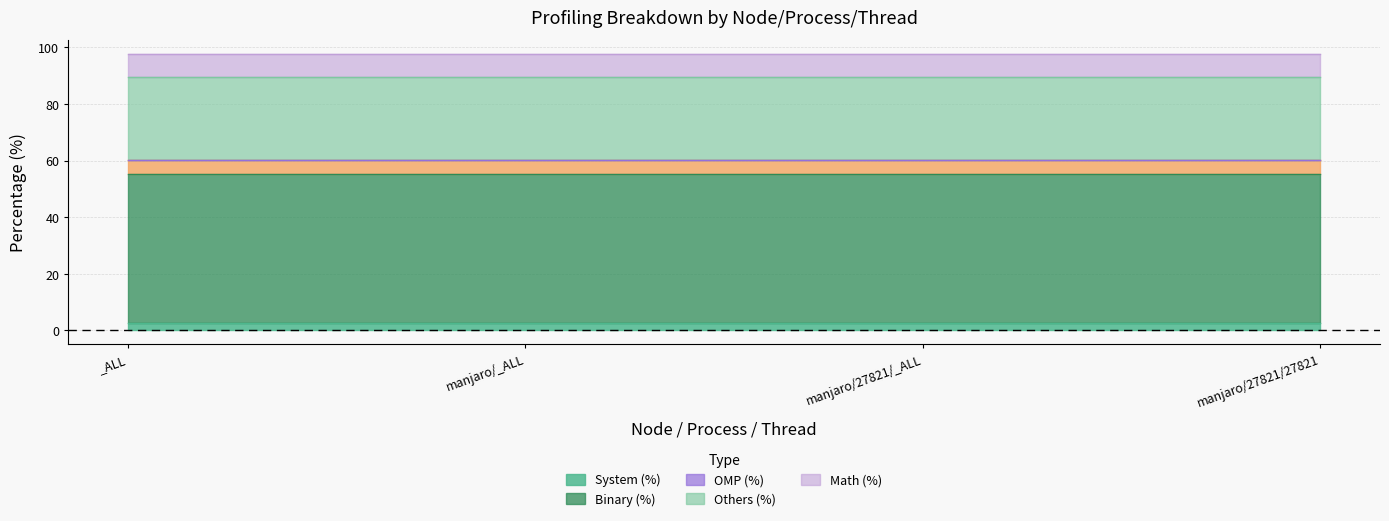

What position from the left is _ALL?

1